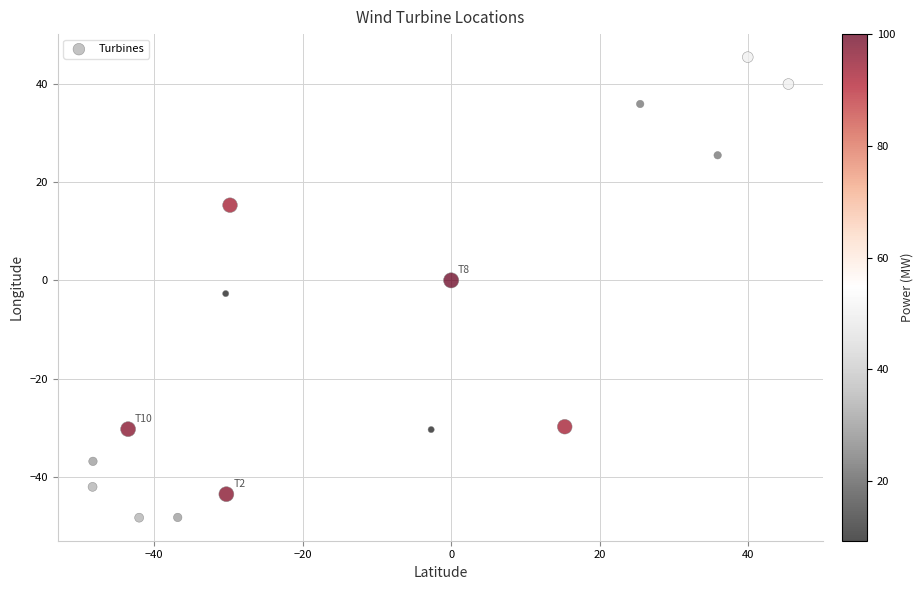

What is the range of X values (max minus min)?

93.7